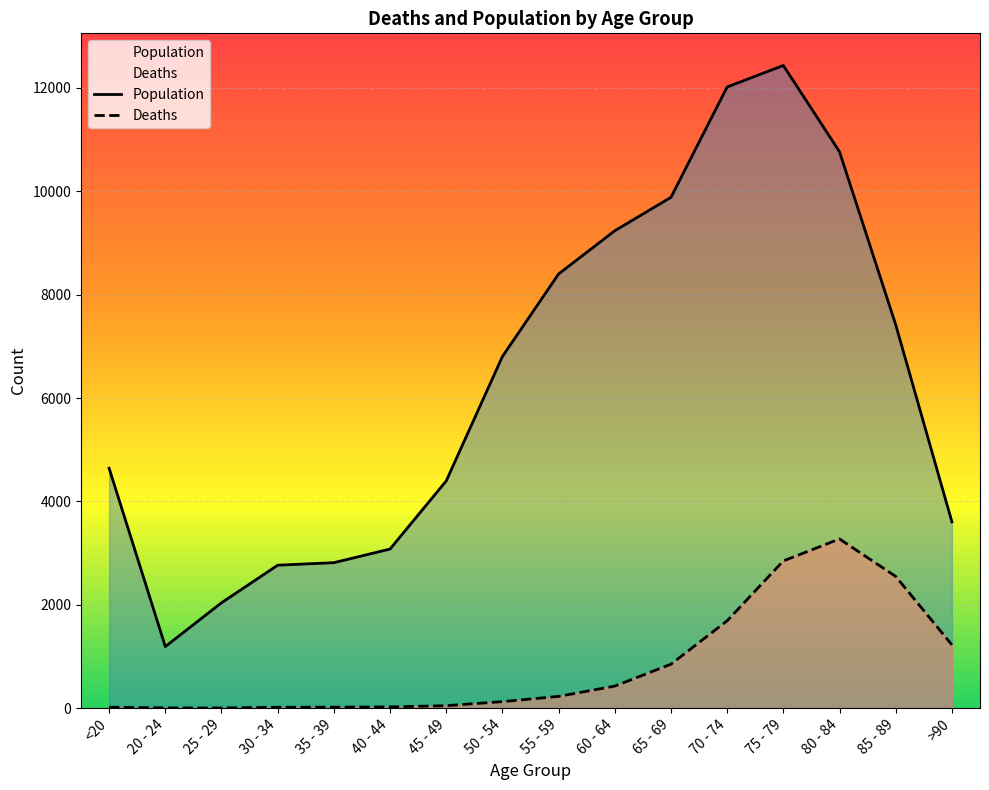

True or false: Population and Deaths cross at least once.

False